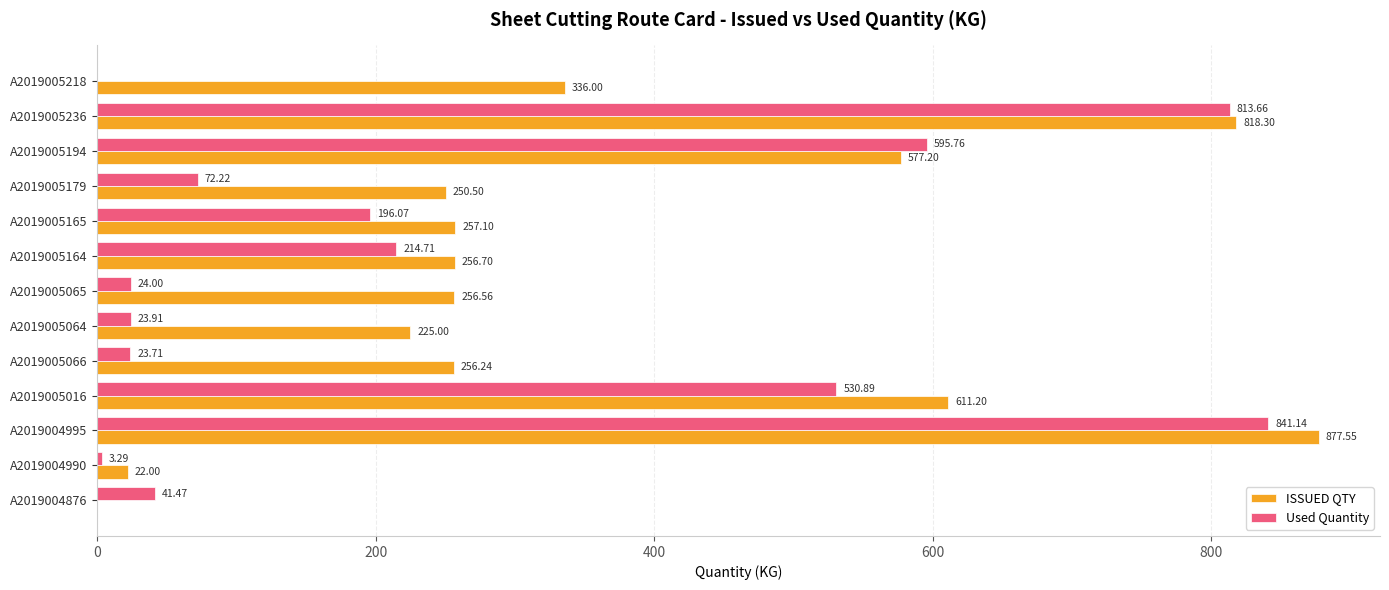

Is the value of Used Quantity at A2019005164 greater than the value of ISSUED QTY at A2019005066?

No